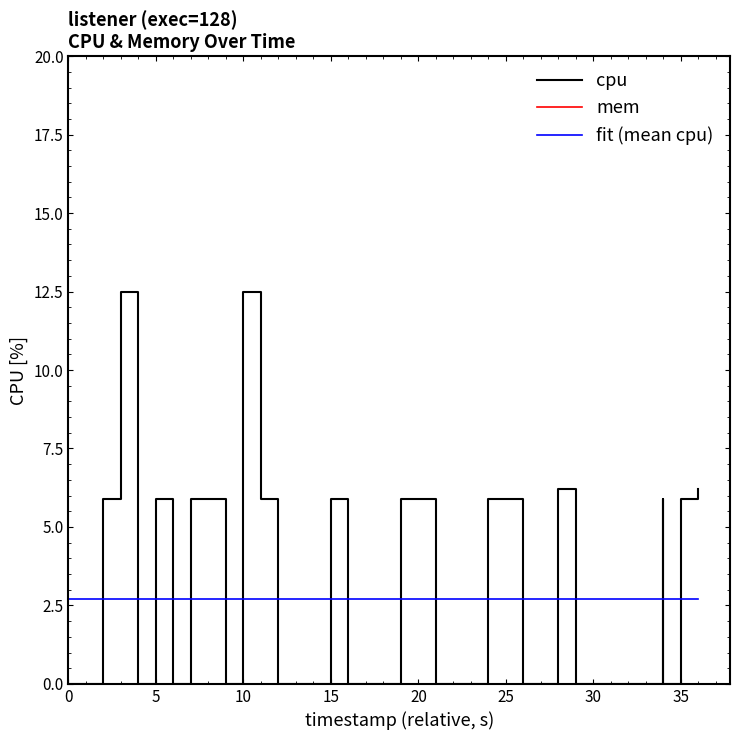

Between 10 and 5, which is larger?

10